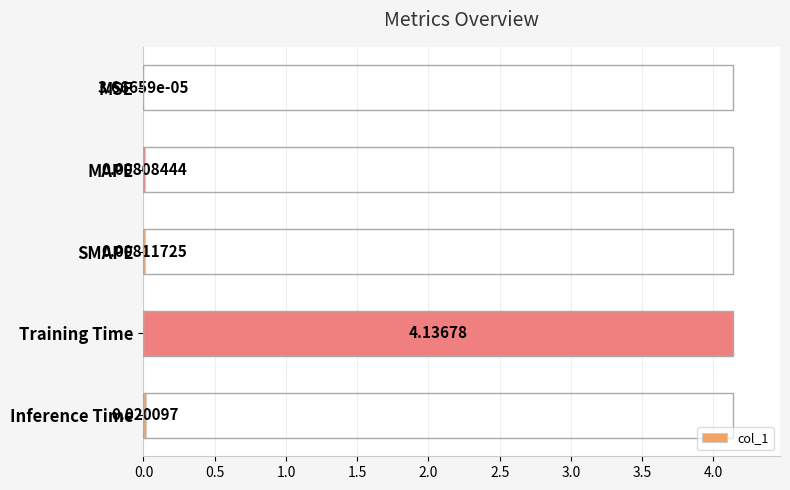

Which category has the highest value across all series?

Training Time